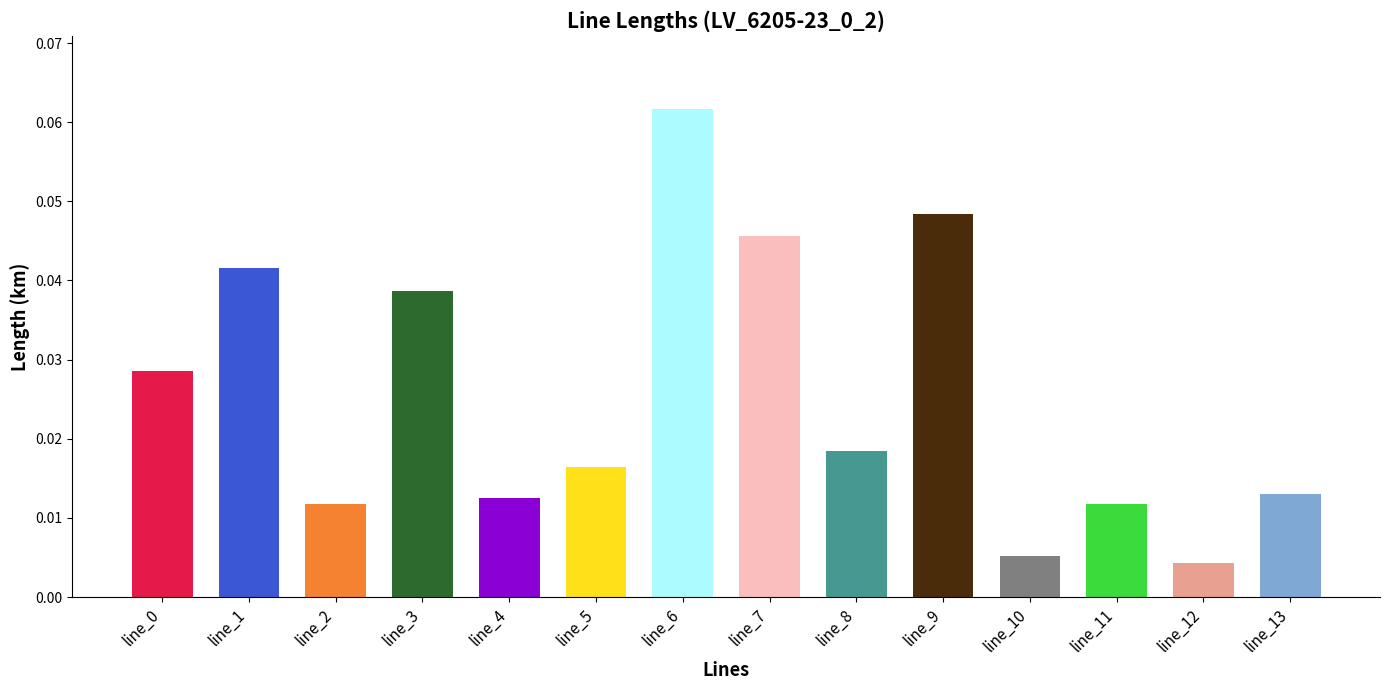

What is the sum of all values?

0.4